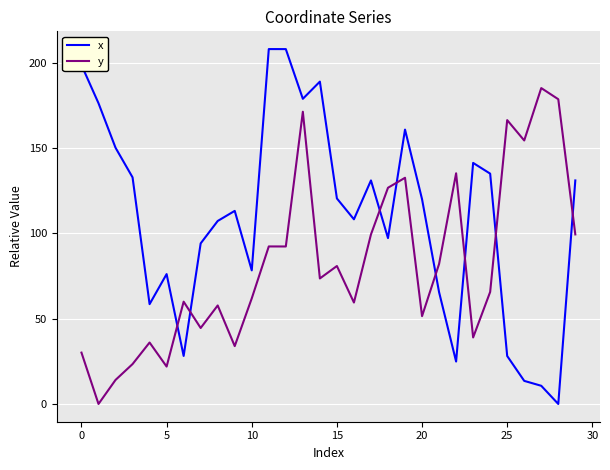

What is the difference between the maximum and minimum values in the x series?

208.0